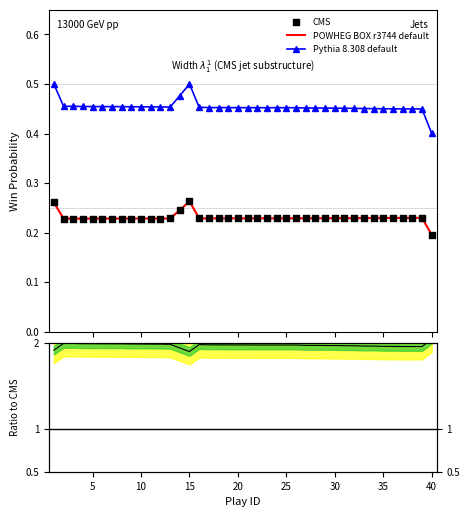

True or false: Pythia 8.308 default and POWHEG BOX r3744 default intersect in this chart.

False